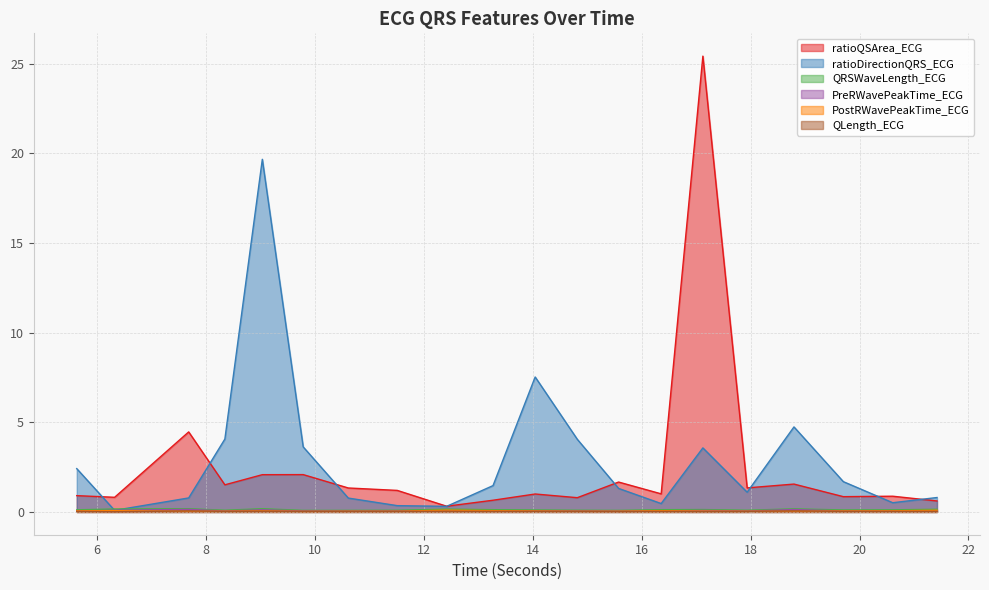

How many QLength_ECG values are between 0 and 1?

20